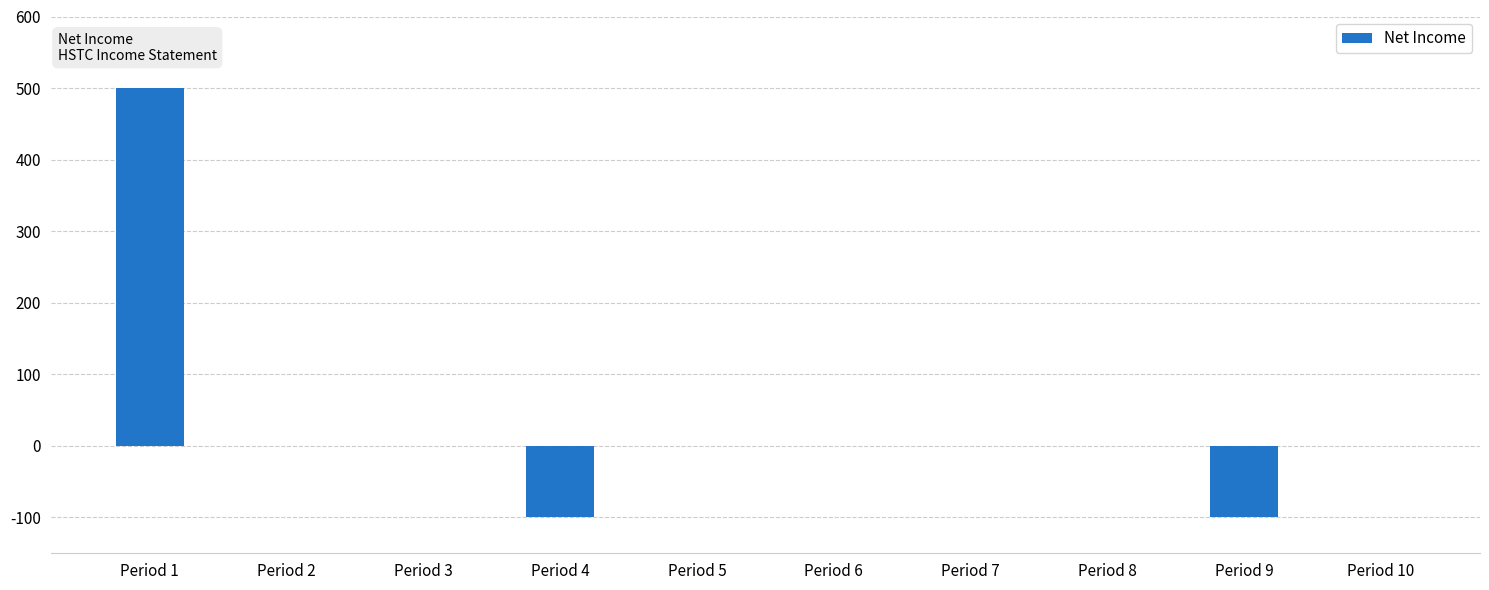

What is the average value?

30